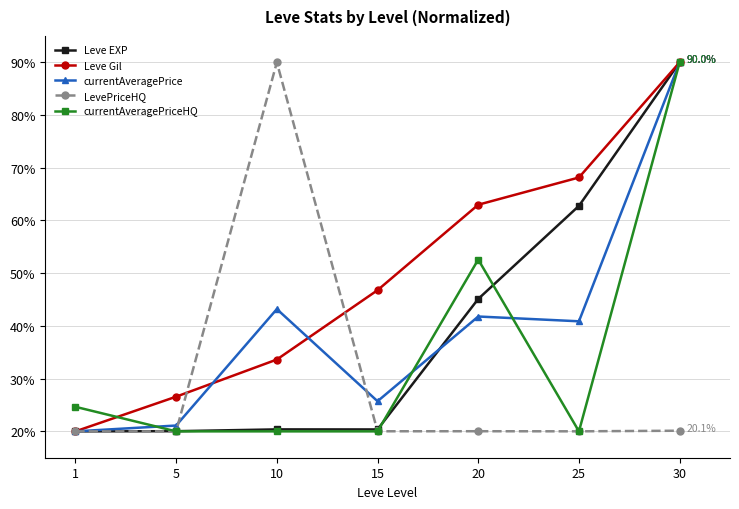

What is the difference between the maximum and minimum values in the LevePriceHQ series?

70.0